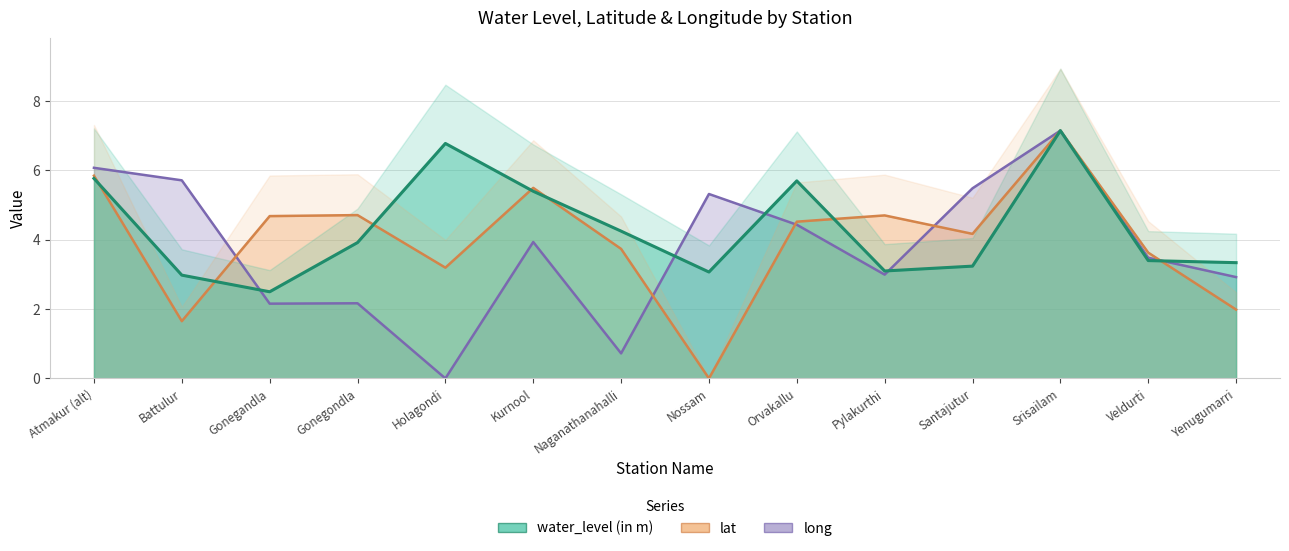

In lat, how many points are higher than both neighbors (excluding endpoints)?

4